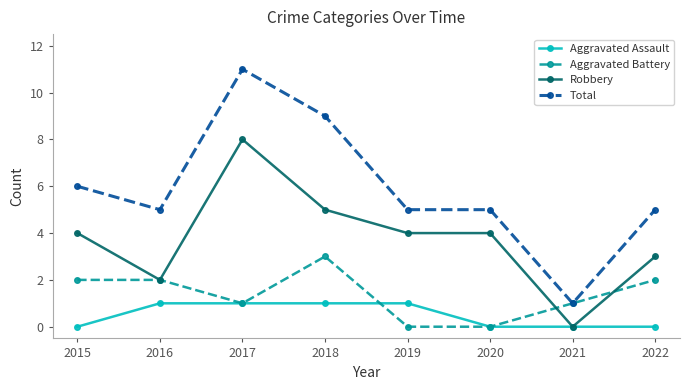

What is the difference between the maximum and second lowest values in the Aggravated Battery series?

3